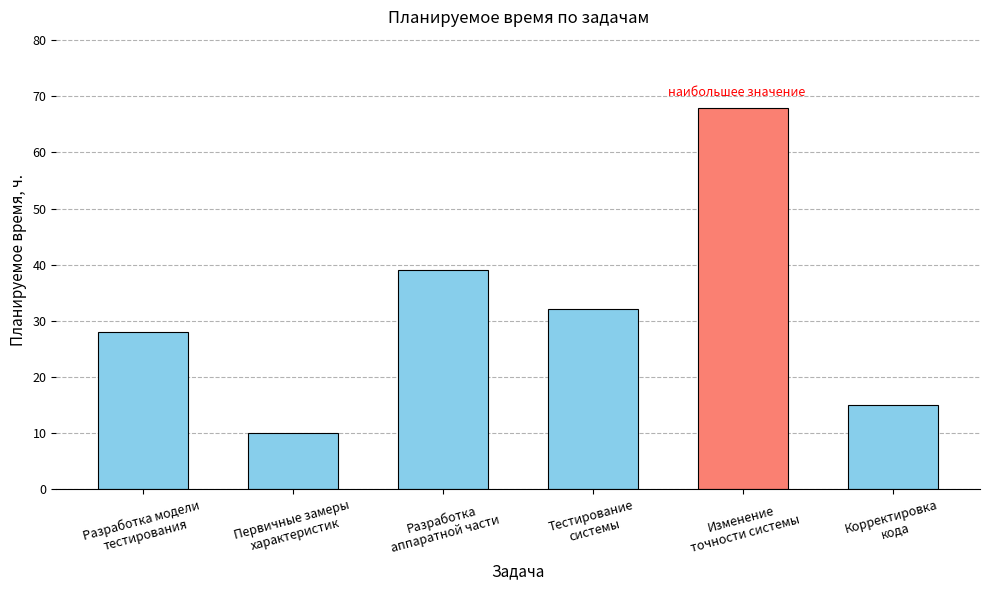

Which has a higher value, Первичные замеры
характеристик or Тестирование
системы?

Тестирование
системы